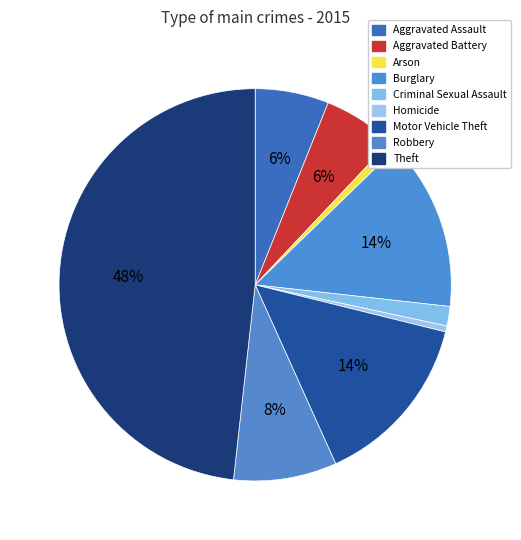

What percentage is the Burglary slice, to the nearest percent?

14%